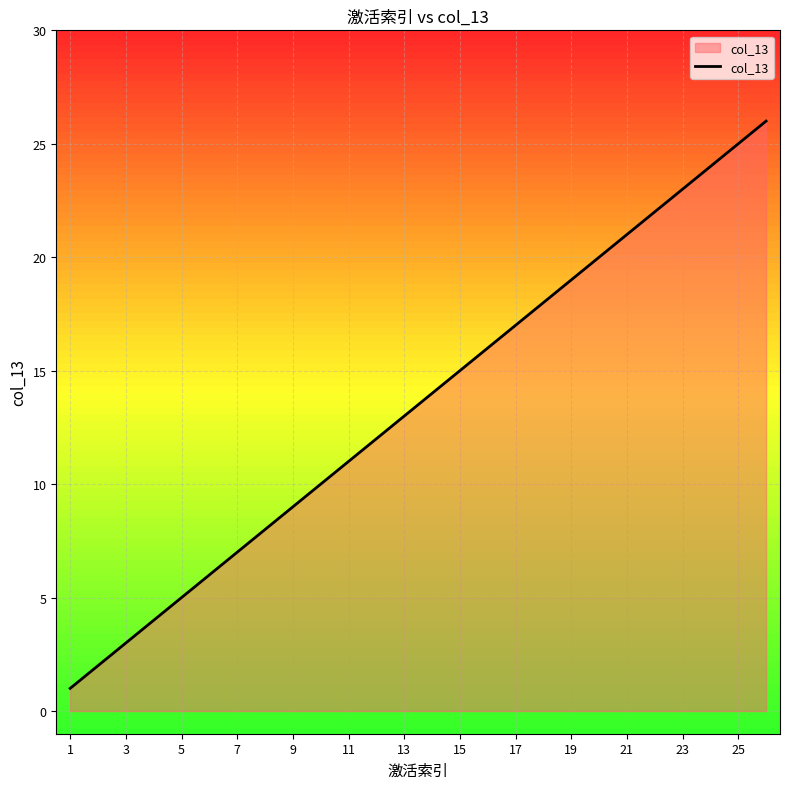

What is the greatest value displayed?

26